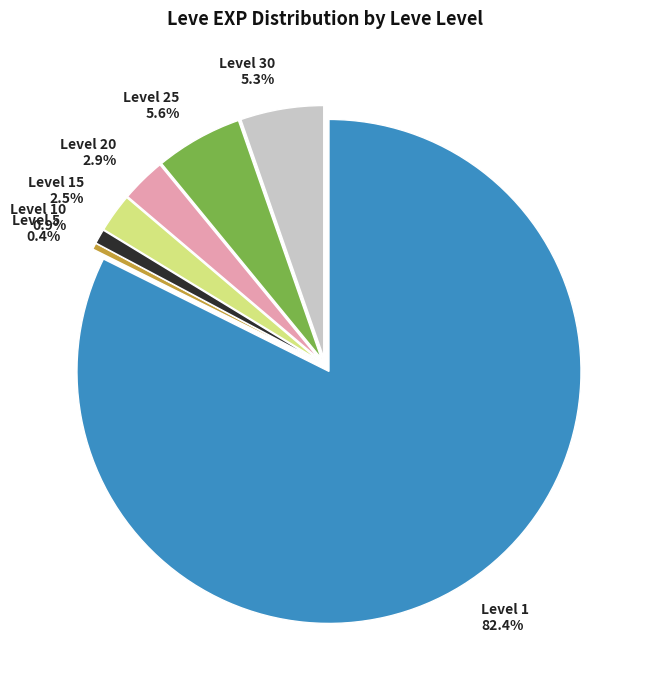

To the nearest percent, what is the difference between the largest and smallest slice percentages?

82%